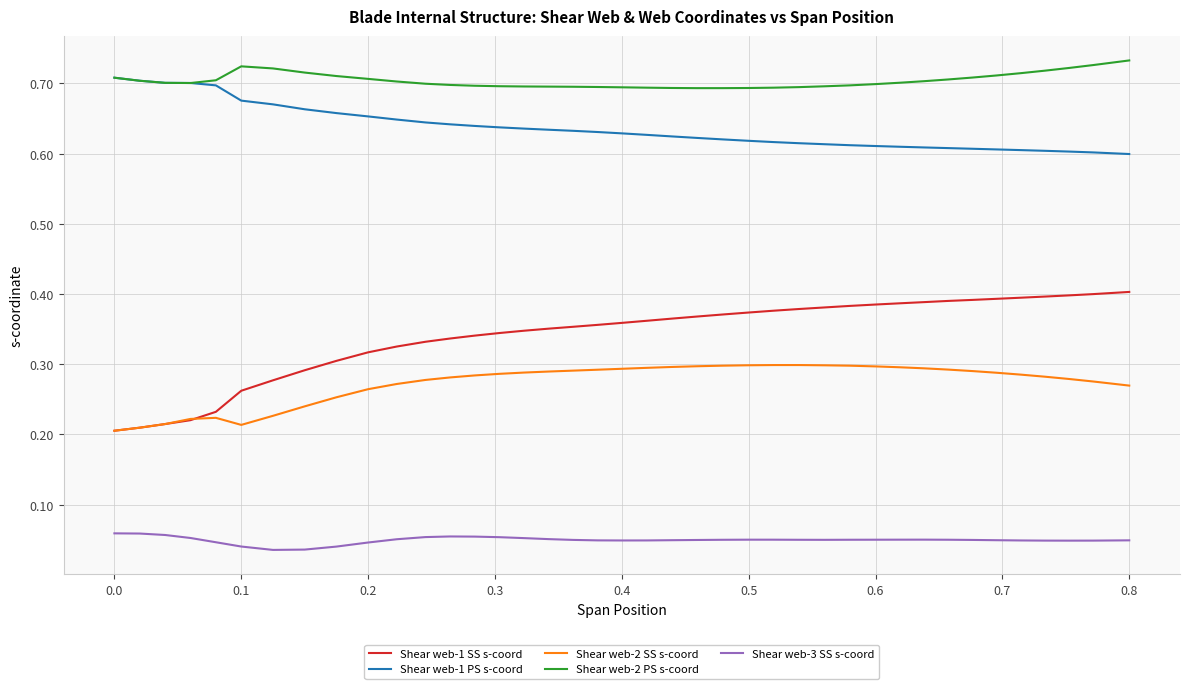

Which series has the largest total across all categories?

Shear web-2 PS s-coord